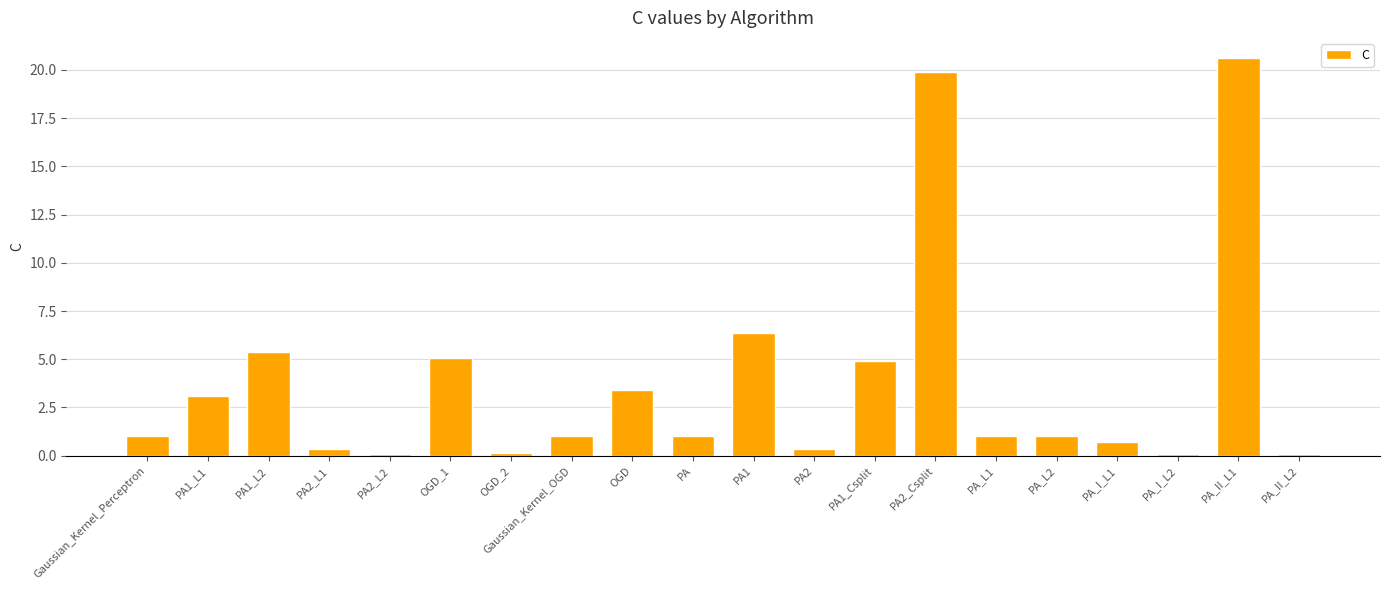

How many series are shown in this chart?

1